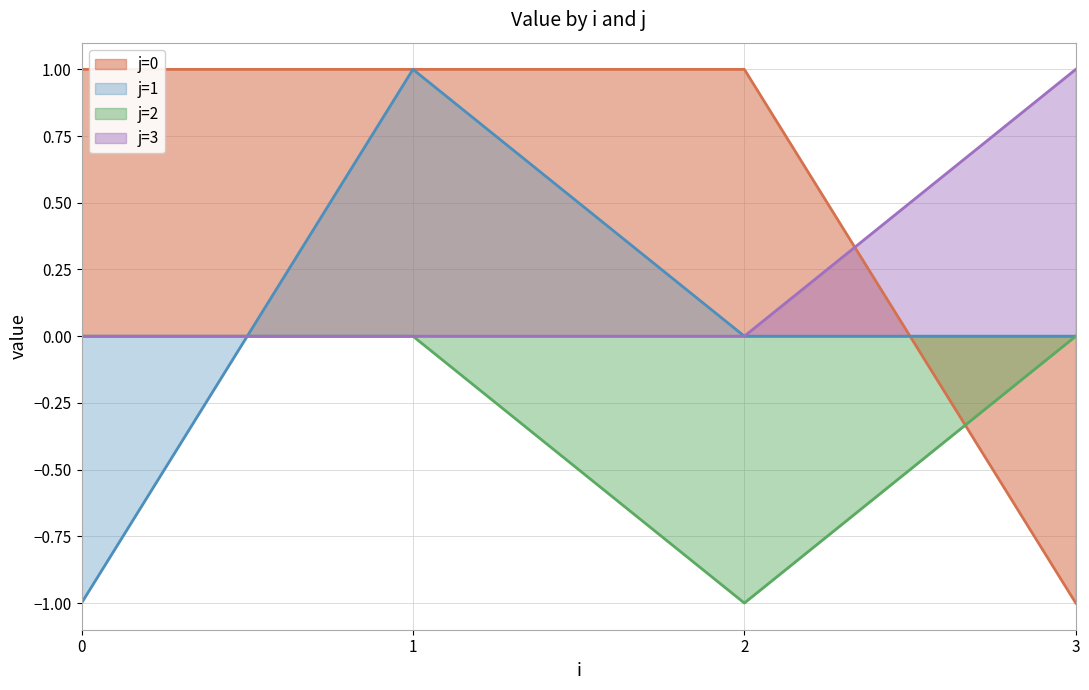

Rank the categories by j=1 value from lowest to highest.

0, 2, 3, 1